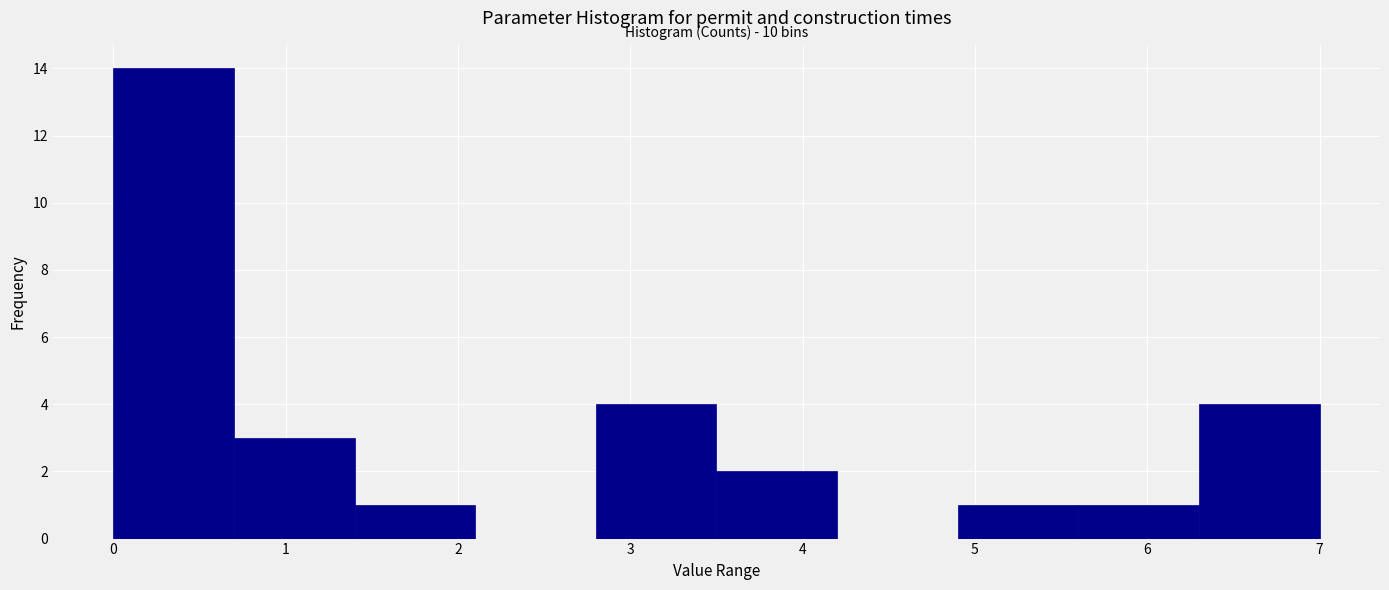

Over which range of the x-axis is the bar tallest?

0.0 to 0.7